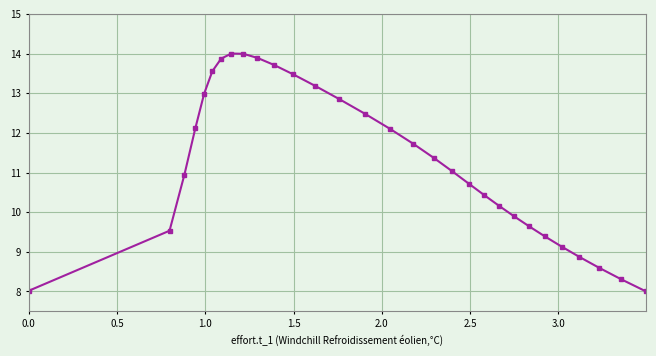

Reading right to left, what are all the values shown in this chart?

8.0	8.3	8.6	8.9	9.1	9.4	9.6	9.9	10.2	10.4	10.7	11.0	11.4	11.7	12.1	12.5	12.8	13.2	13.5	13.7	13.9	14.0	14.0	13.9	13.6	13.0	12.1	10.9	9.5	8.0